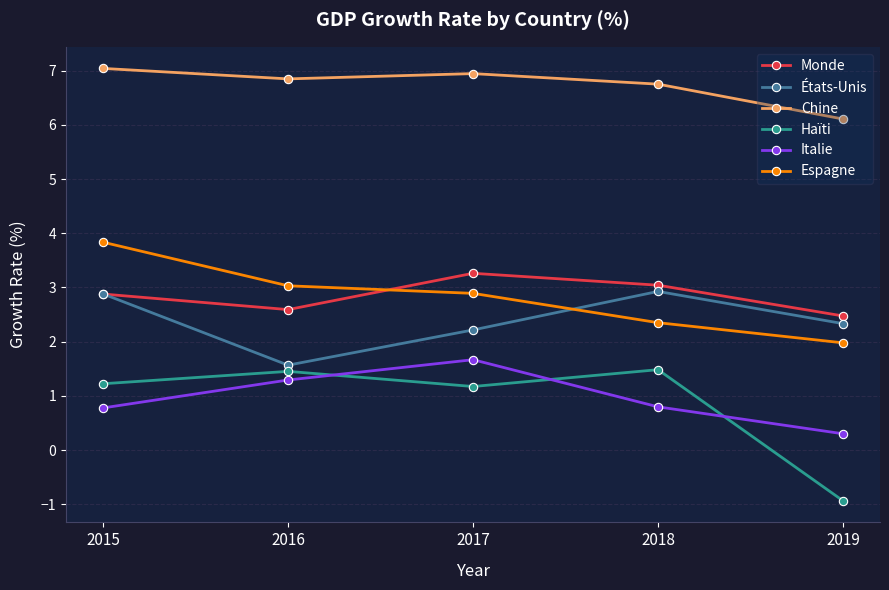

At which label is Haïti closest to 0?

2019